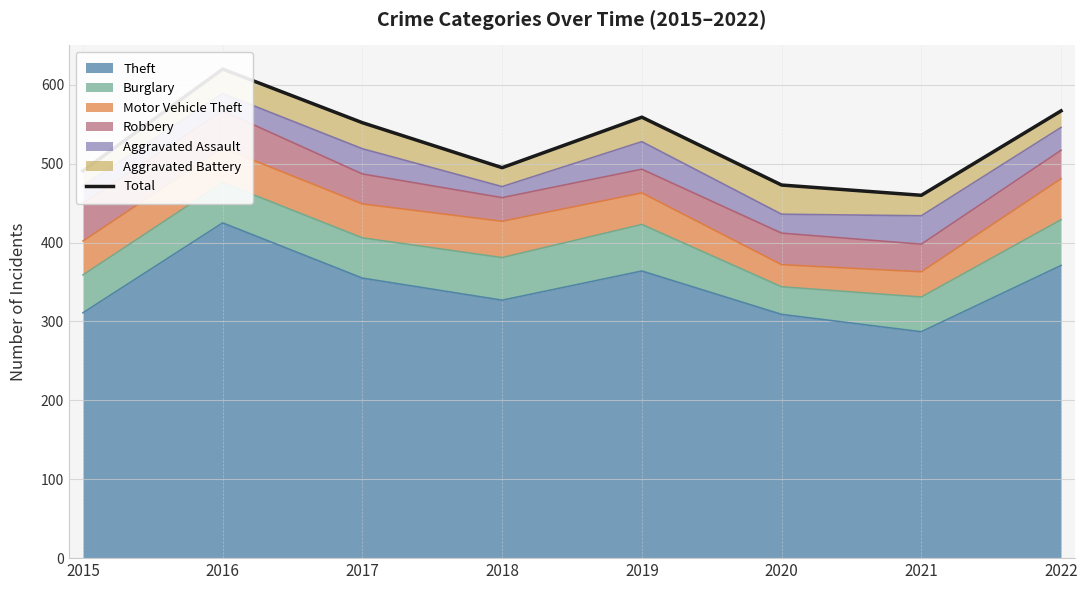

Rank the categories by value from lowest to highest.

2021, 2020, 2015, 2018, 2017, 2019, 2022, 2016